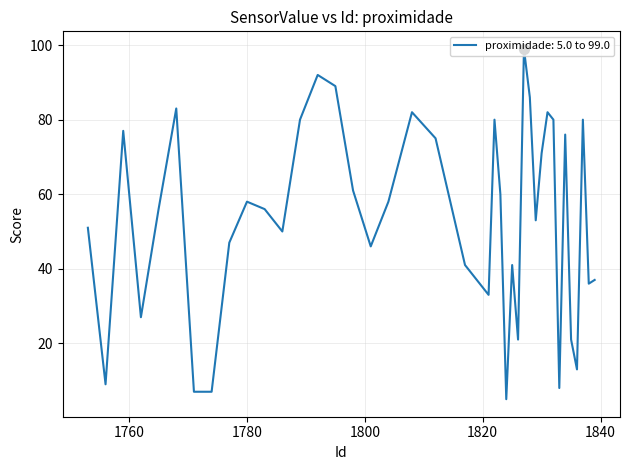

What is the difference between the maximum and minimum values?

94